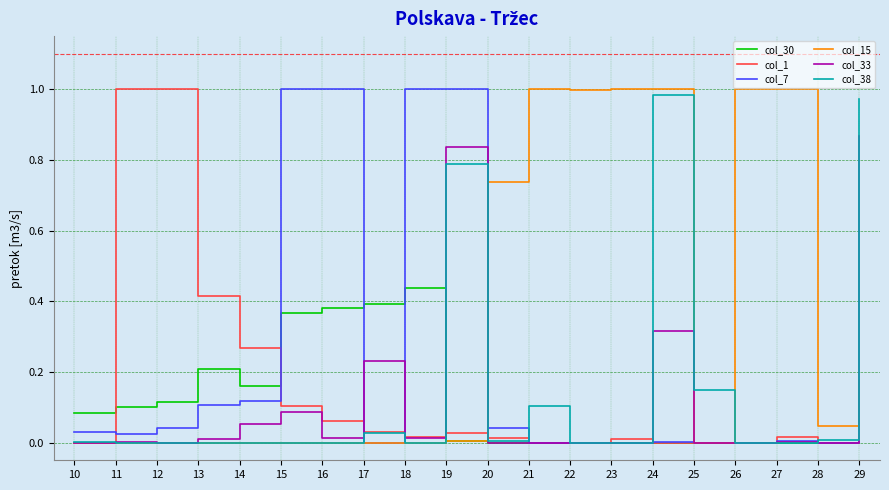

What is the total value across all series at 14?

0.6